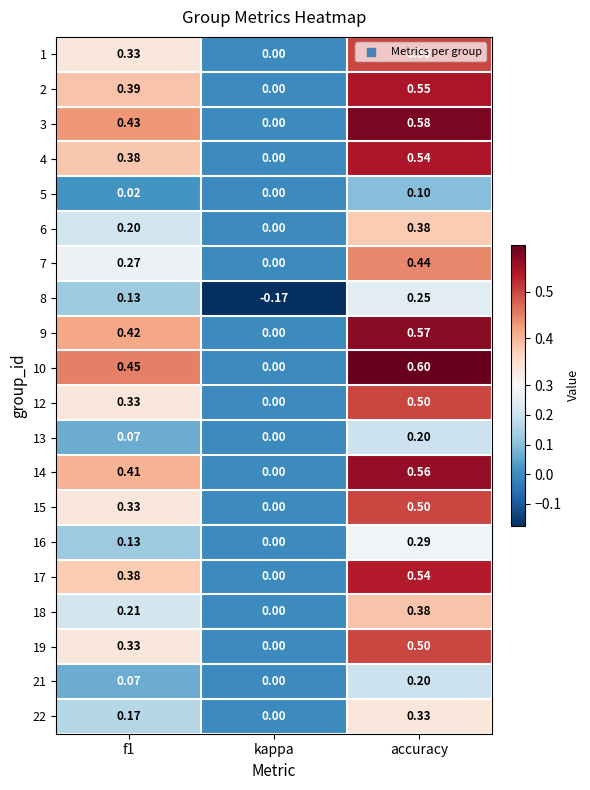

At which label does 6 reach its peak?

accuracy